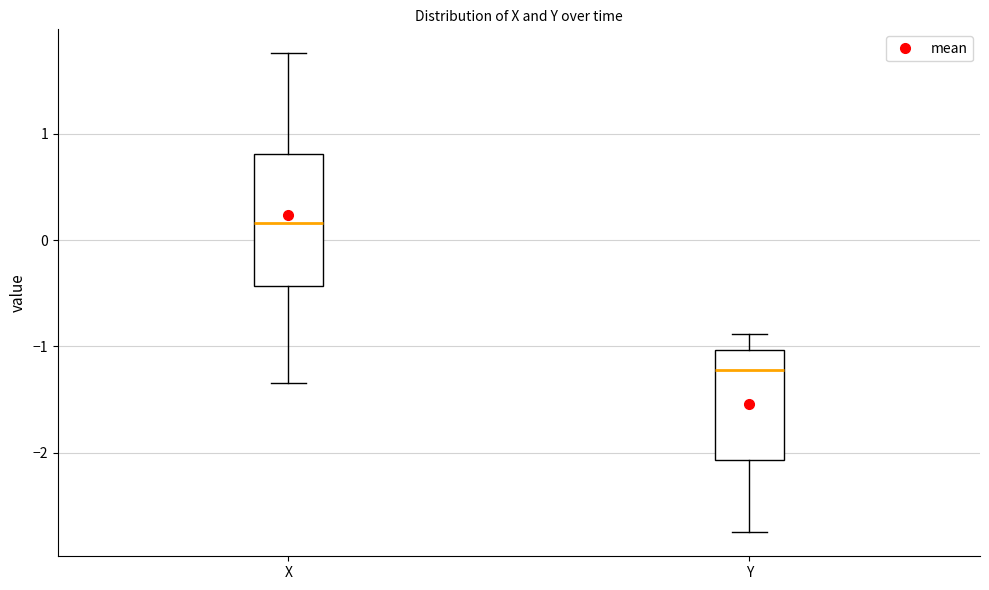

Reading left to right, read every box against the y-axis: the position of its median line, the range the box covers, and the ends of its whiskers. The values are not printed on the chart, so give them approximately, as read against the axis.

X: median 0.2, box -0.4 to 0.8, whiskers -1.3 to 1.8
Y: median -1.2, box -2.1 to -1.0, whiskers -2.7 to -0.9